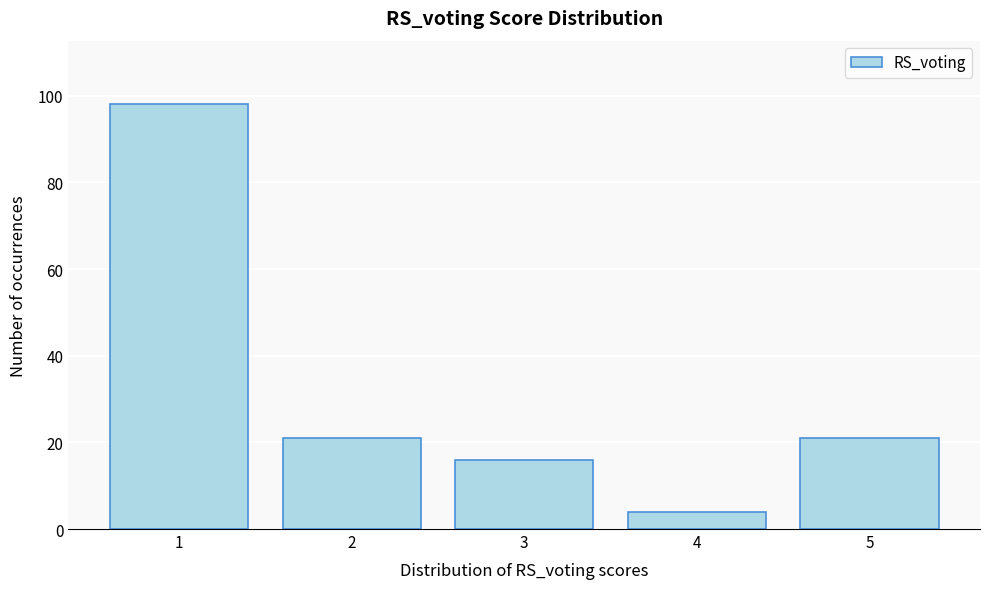

Reading right to left, what are all the values shown in this chart?

21	4	16	21	98